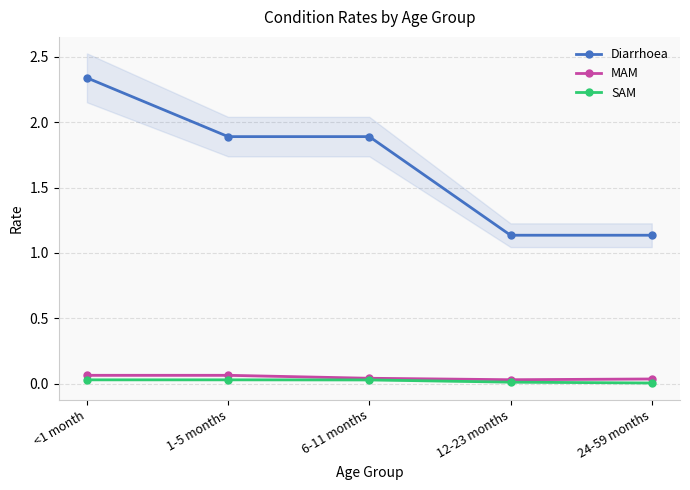

At which label is SAM closest to 0?

24-59 months